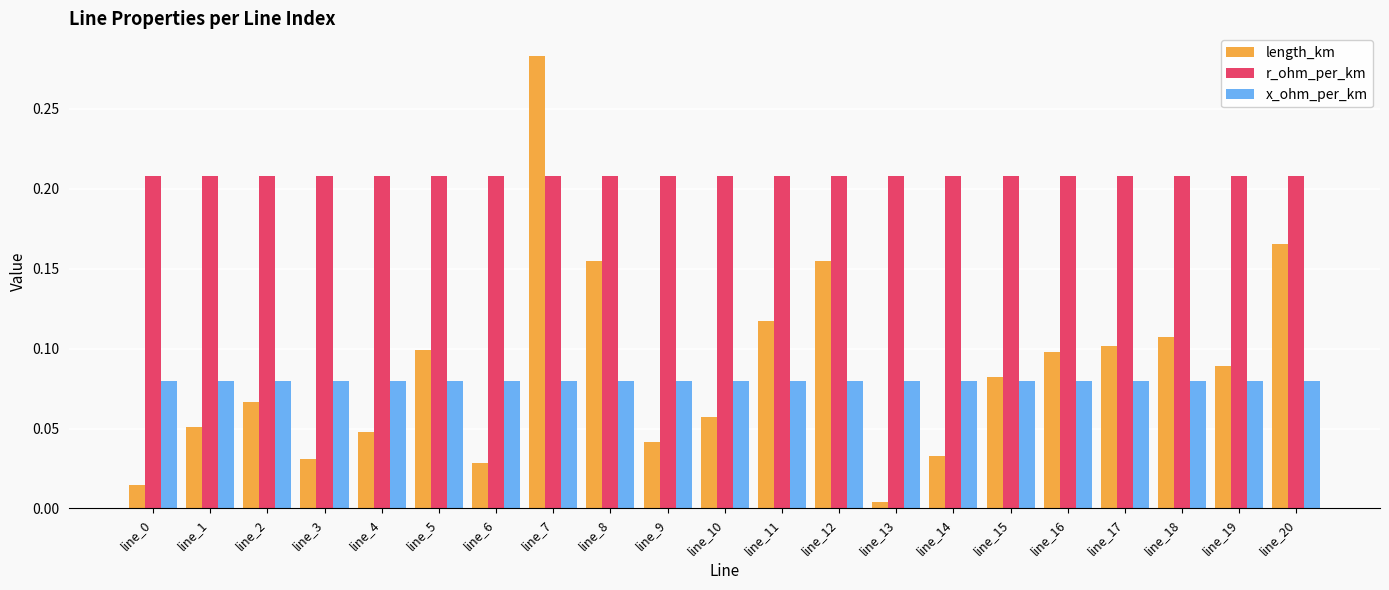

Which label corresponds to the largest value in the chart?

line_7